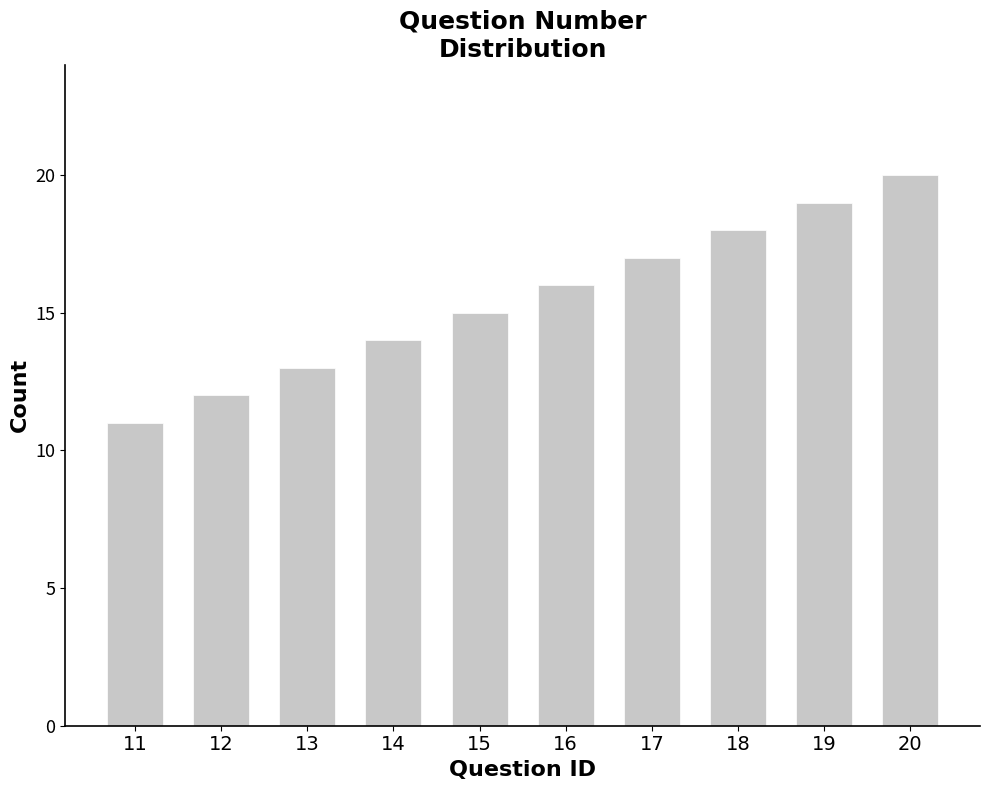

What is the greatest value displayed?

20